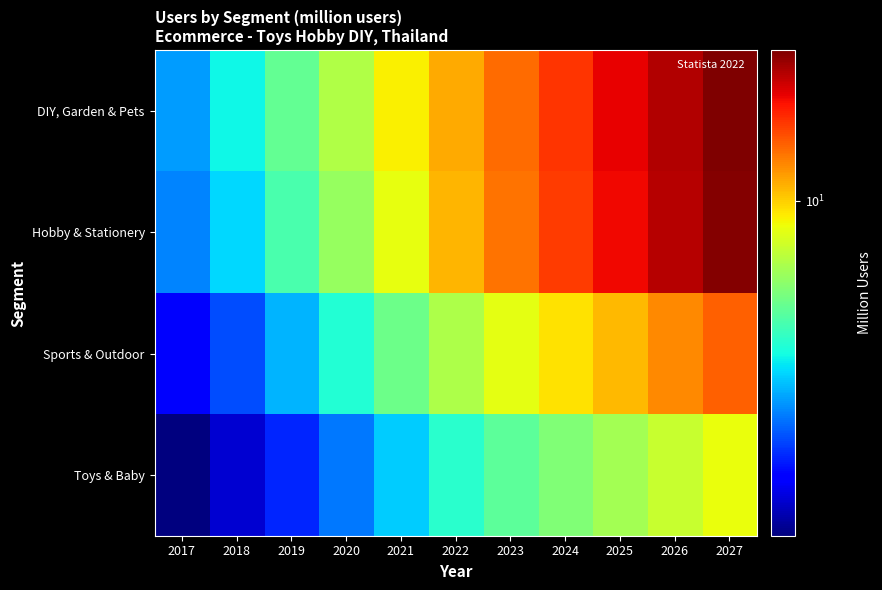

Count the number of categories in the chart.

11